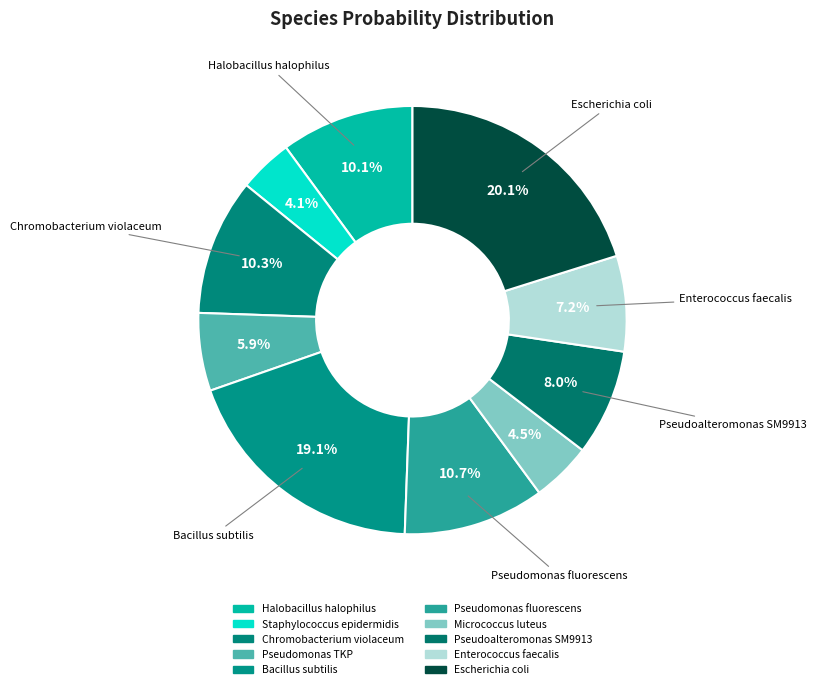

How many segments does this pie chart have?

10